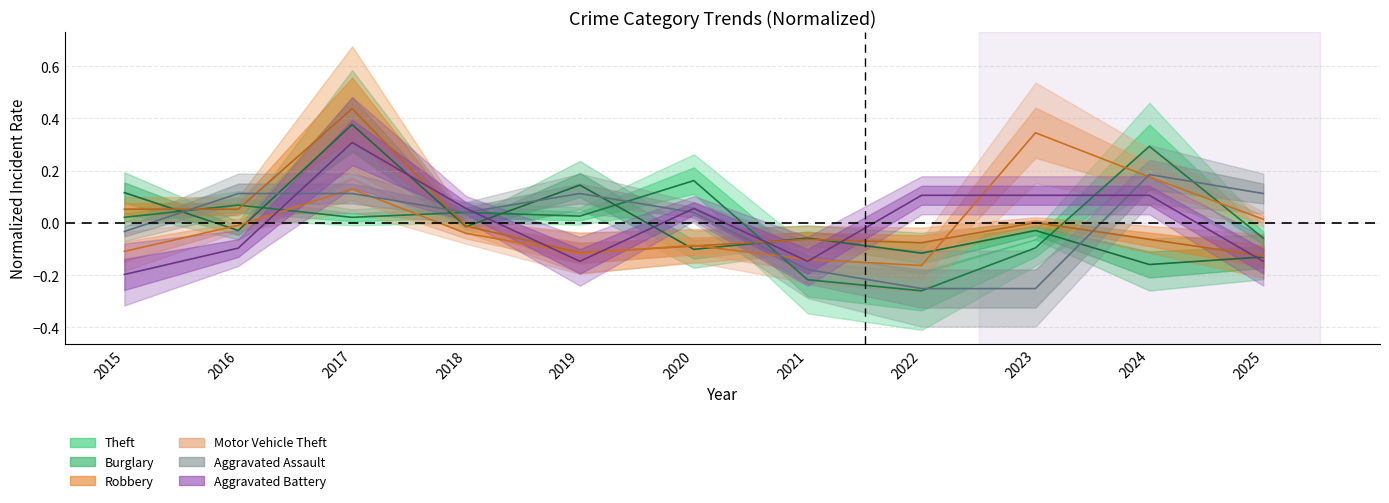

Rank the categories by Burglary value from highest to lowest.

2017, 2019, 2015, 2018, 2016, 2023, 2021, 2020, 2022, 2025, 2024